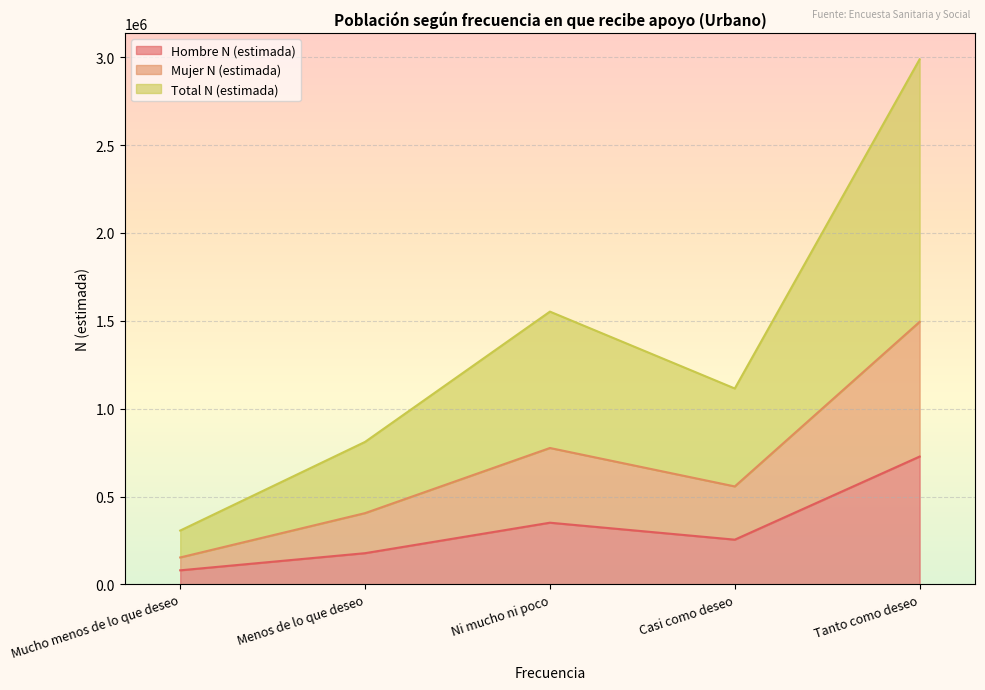

What is the difference between the maximum and minimum values in the Total N (estimada) series?

1341075